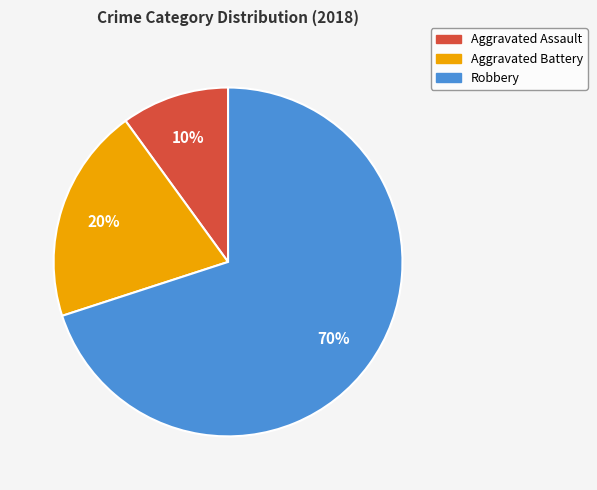

The Robbery slice represents 42% of the pie. True or false?

False